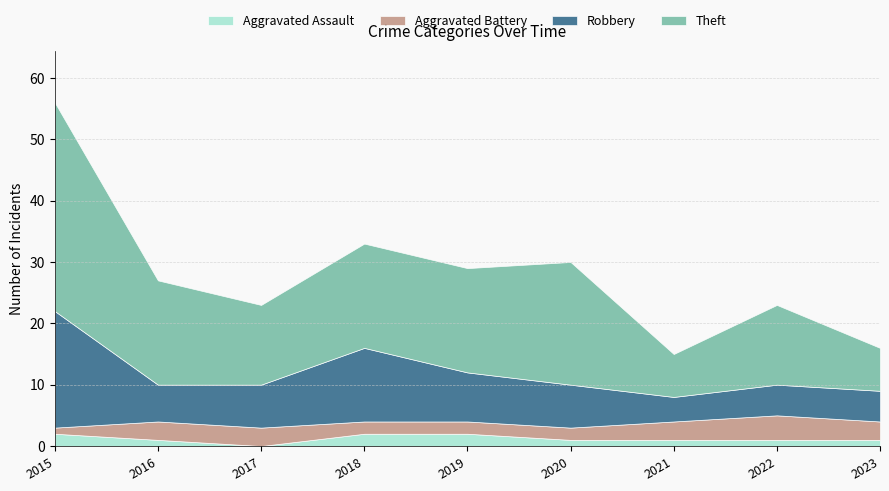

How many lines are shown in the chart?

4